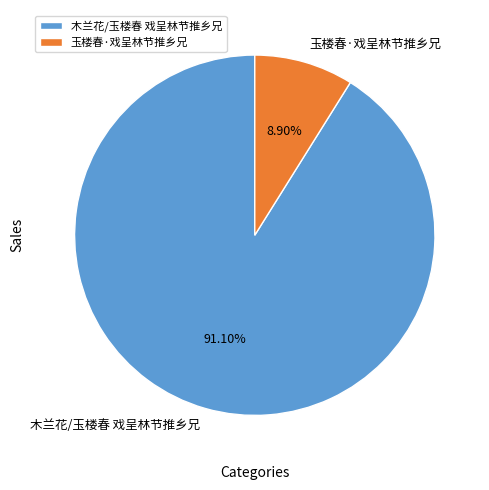

Which slice represents more than half of the pie?

木兰花/玉楼春 戏呈林节推乡兄